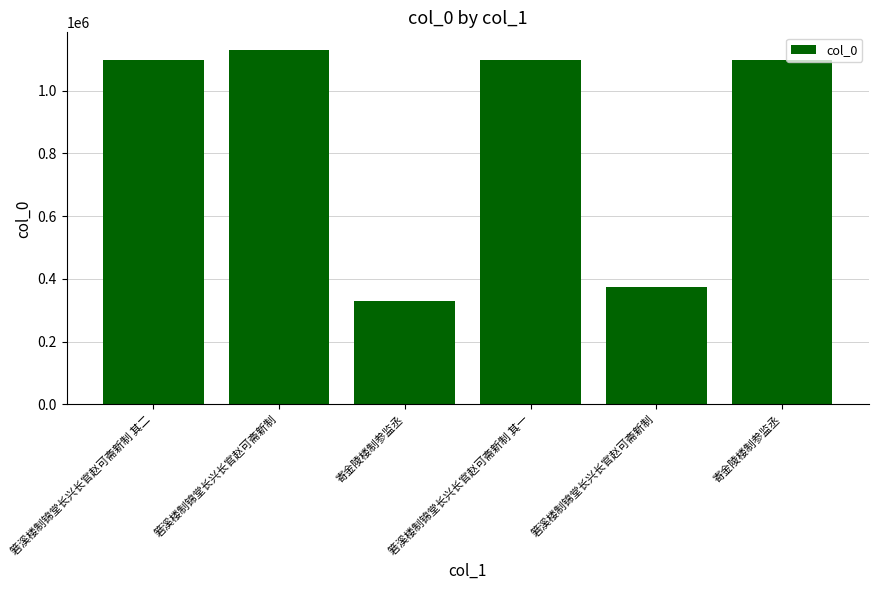

Are the bars grouped side by side (vs. stacked)?

No